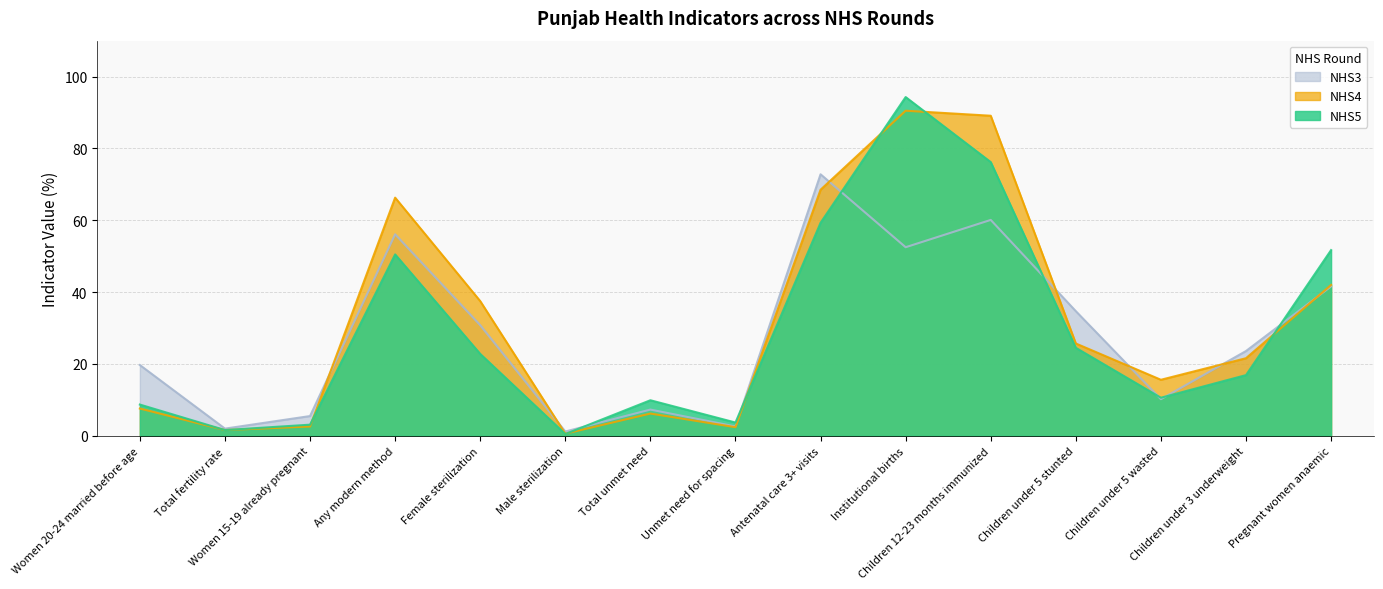

List the series in order of their overall mean, lowest first.

NHS3, NHS5, NHS4